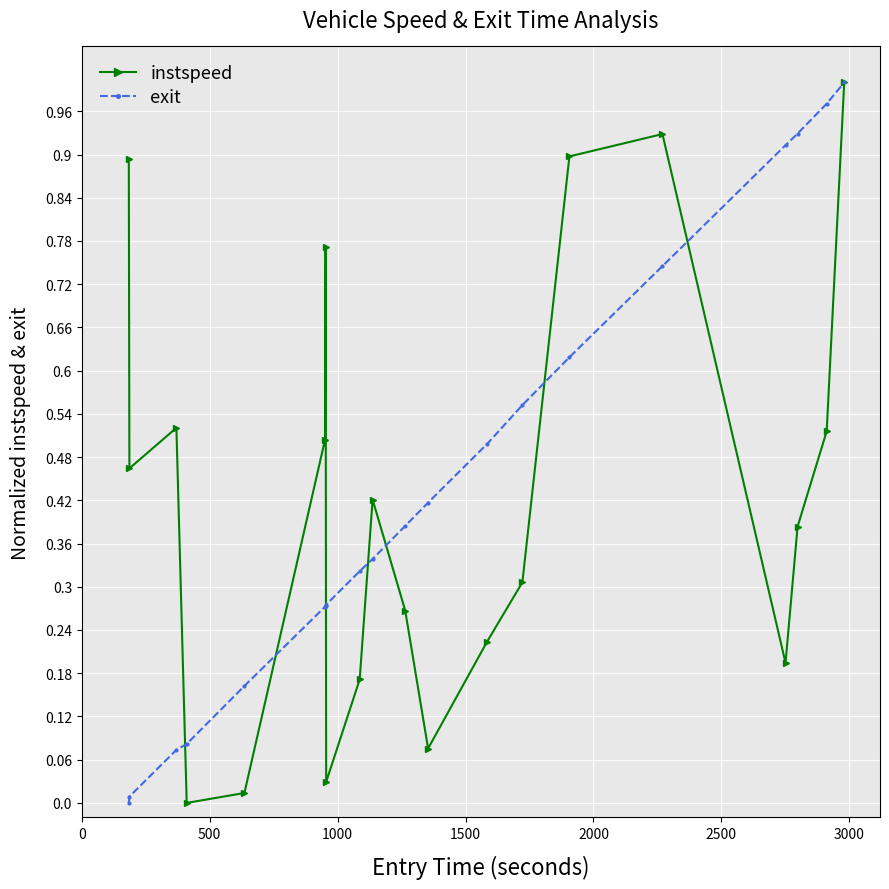

True or false: instspeed has more than 1 points higher than both neighbors.

True